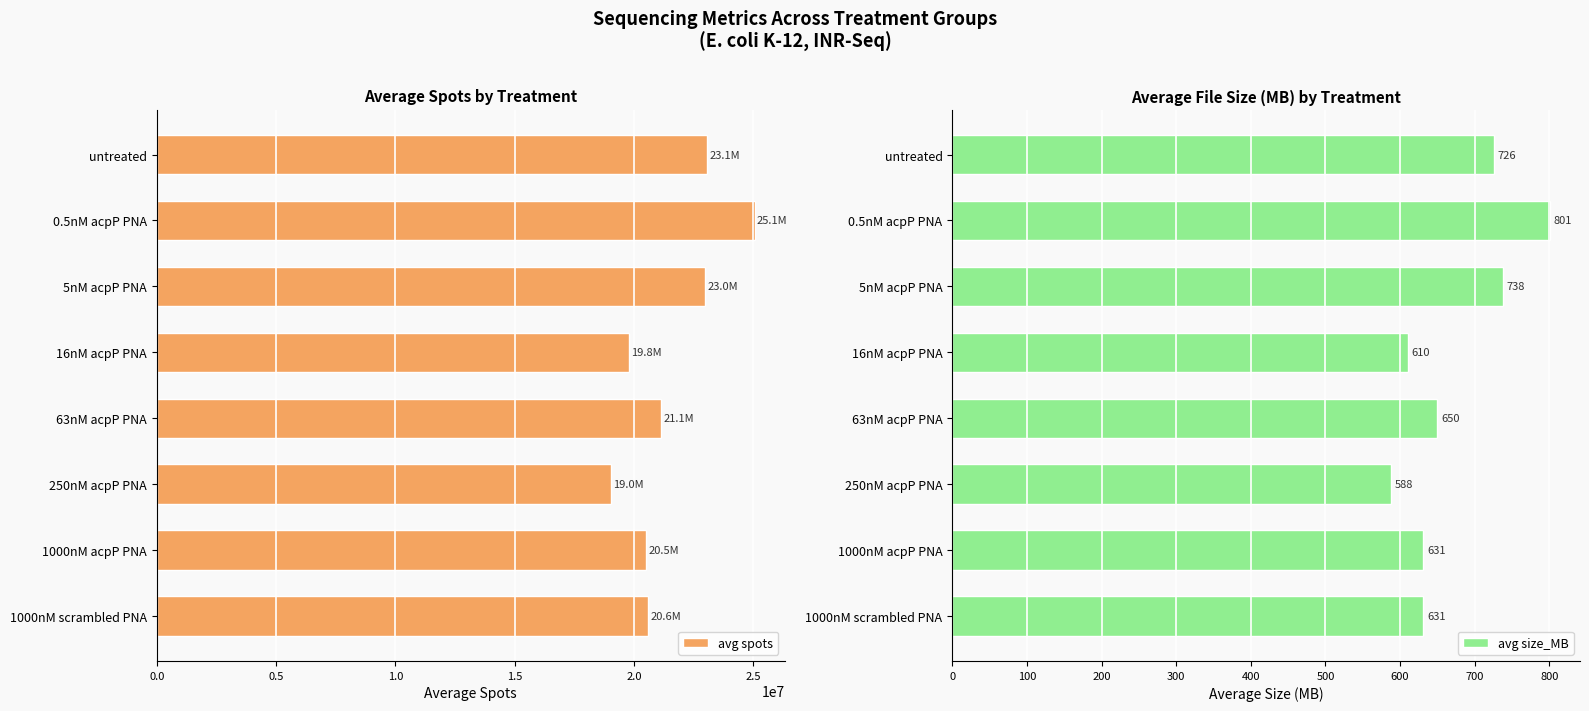

What is the average value of the avg size_MB series?

672